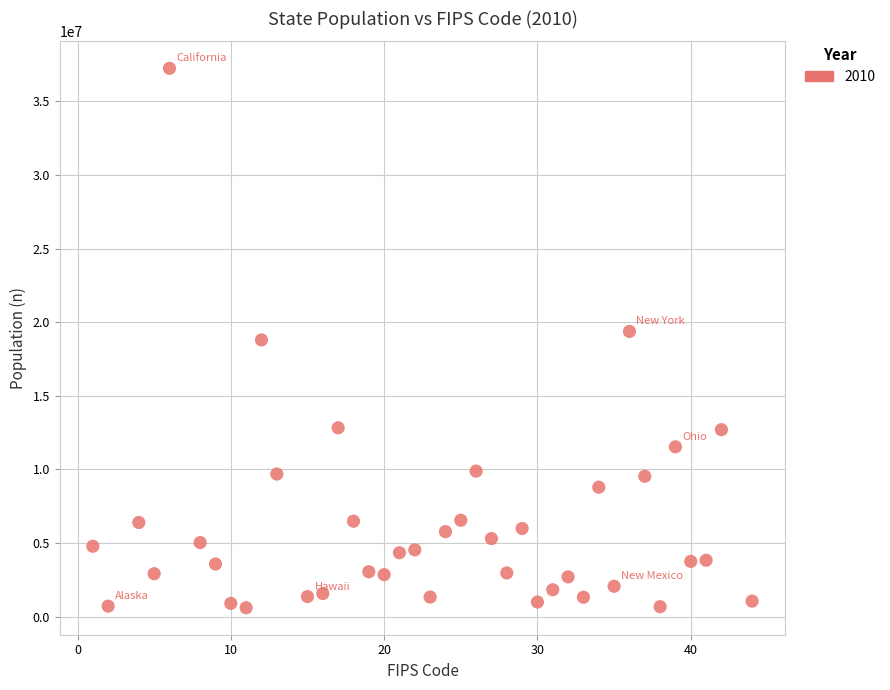

What is the range of X values (max minus min)?

43